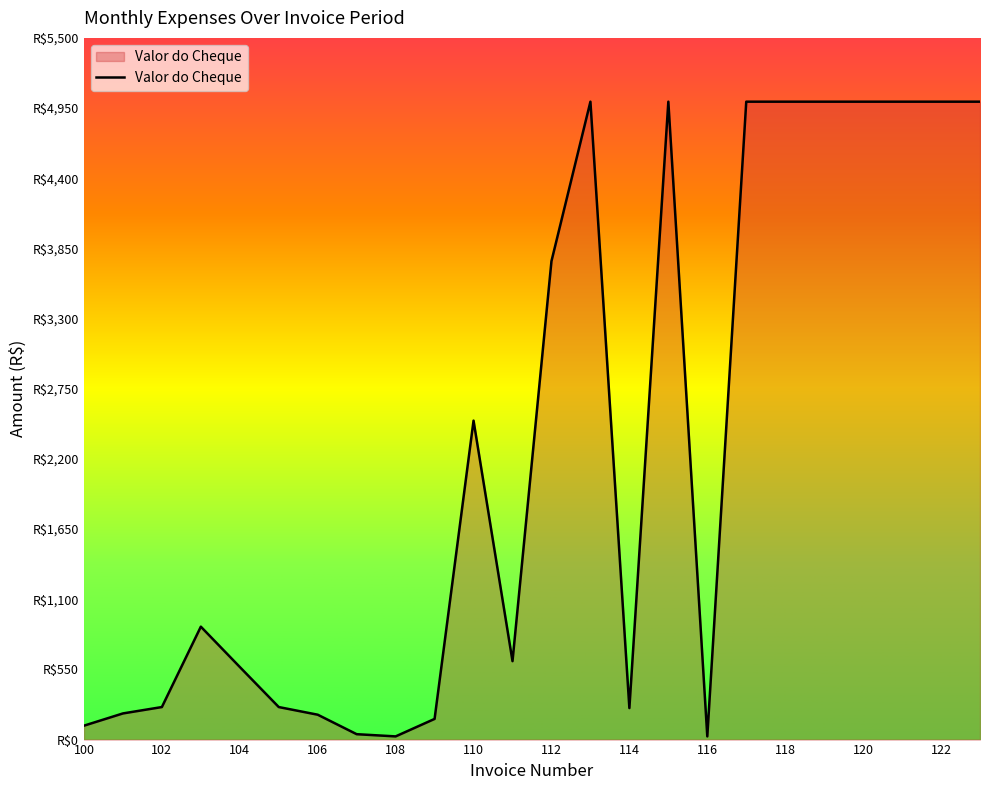

Does the chart display data point markers on the line(s)?

No